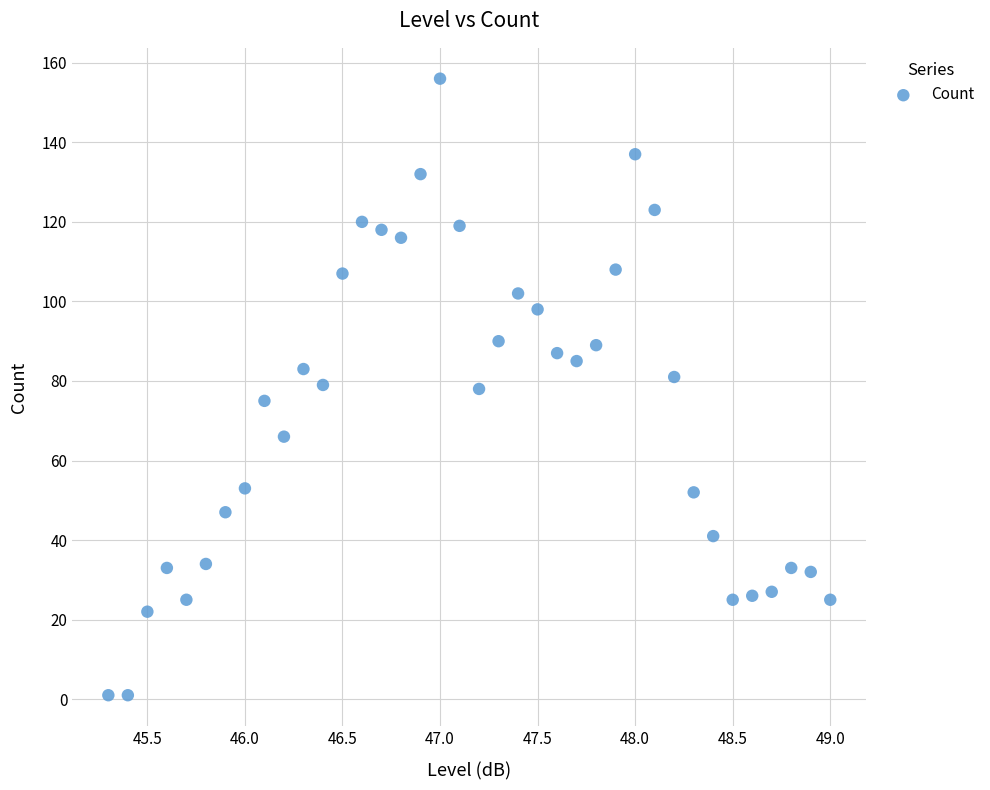

What is the range of Y values (max minus min)?

155